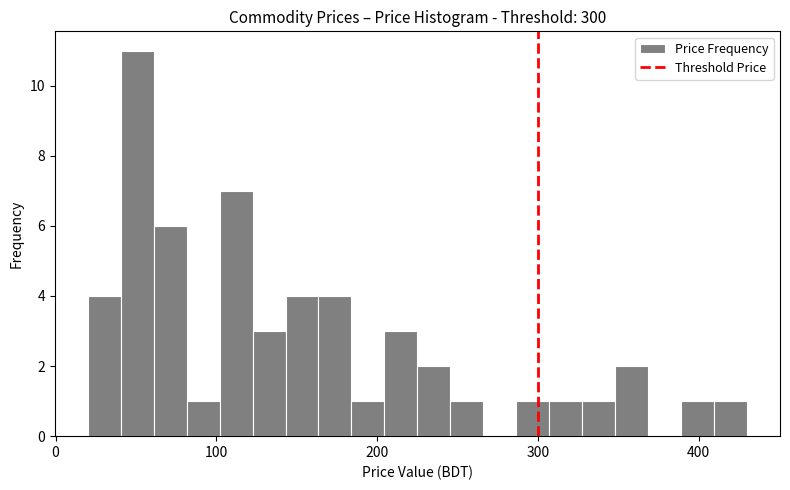

Read against the x-axis, roughly where is the centre of the tallest bar?

50